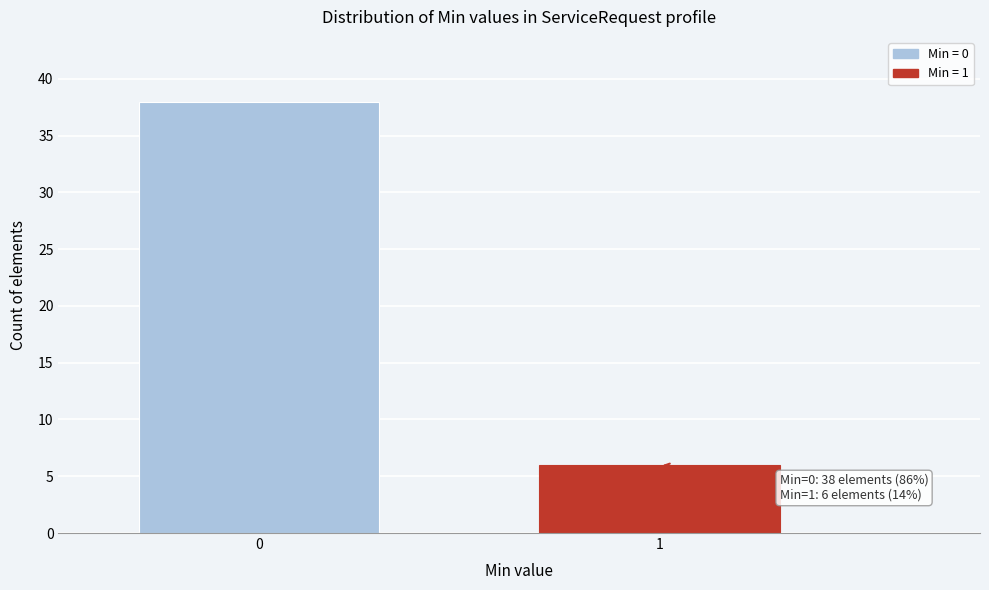

Reading left to right, list all the values displayed in this chart.

38	6